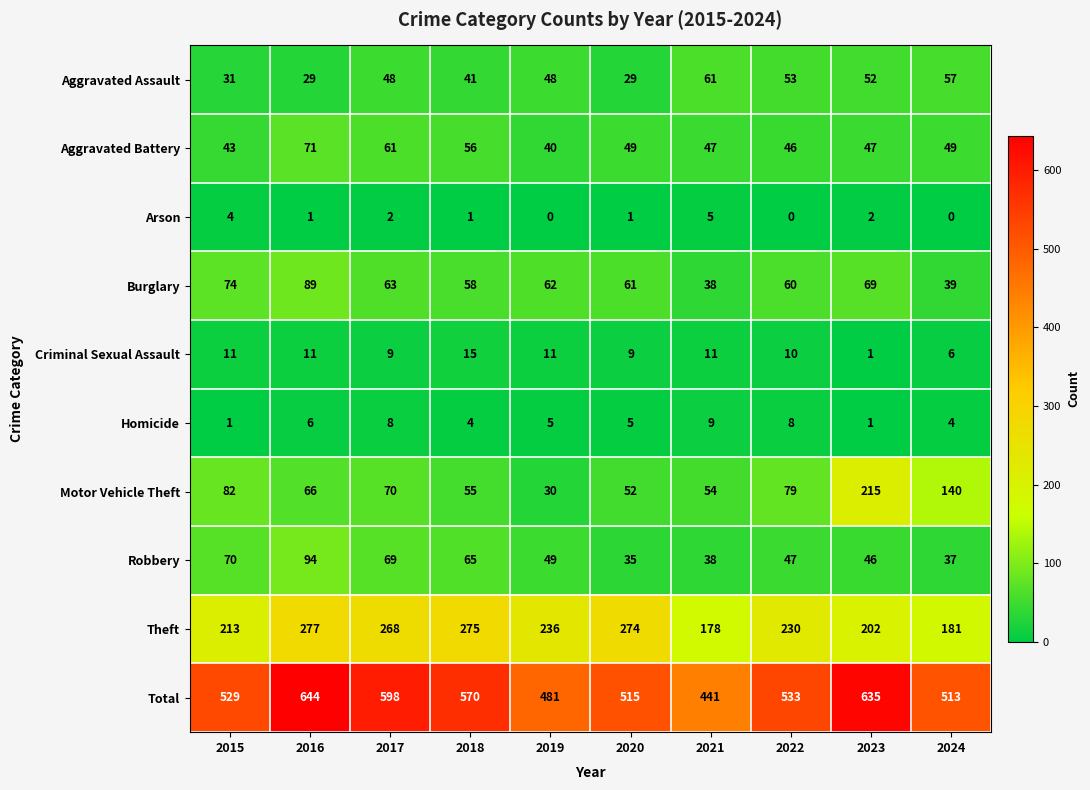

What is the average value of the Homicide series?

5